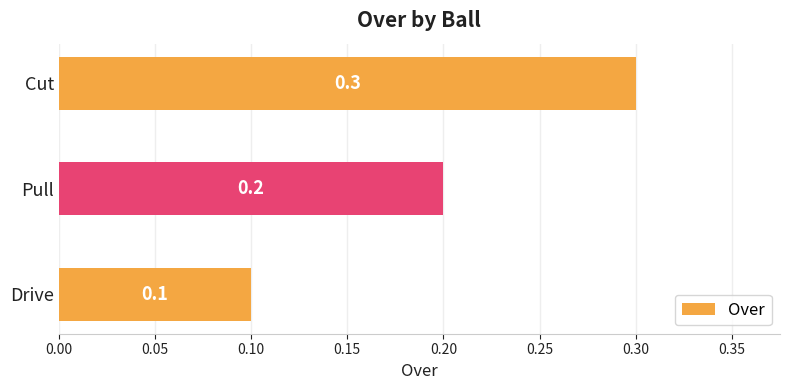

Reading bottom to top, extract all data points from this chart.

0.1	0.2	0.3